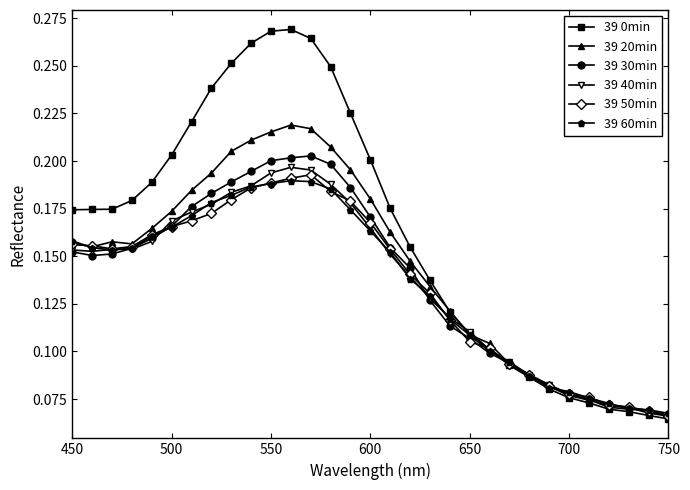

True or false: 39 40min has more than 0 points higher than both neighbors.

True